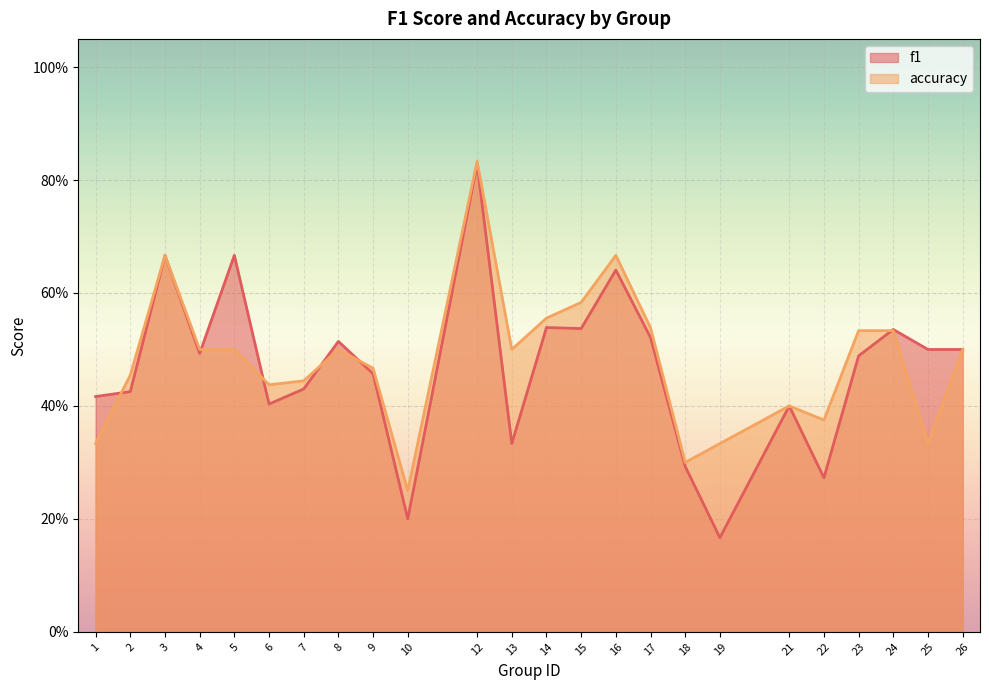

At which category is the sum across all series the highest?

12